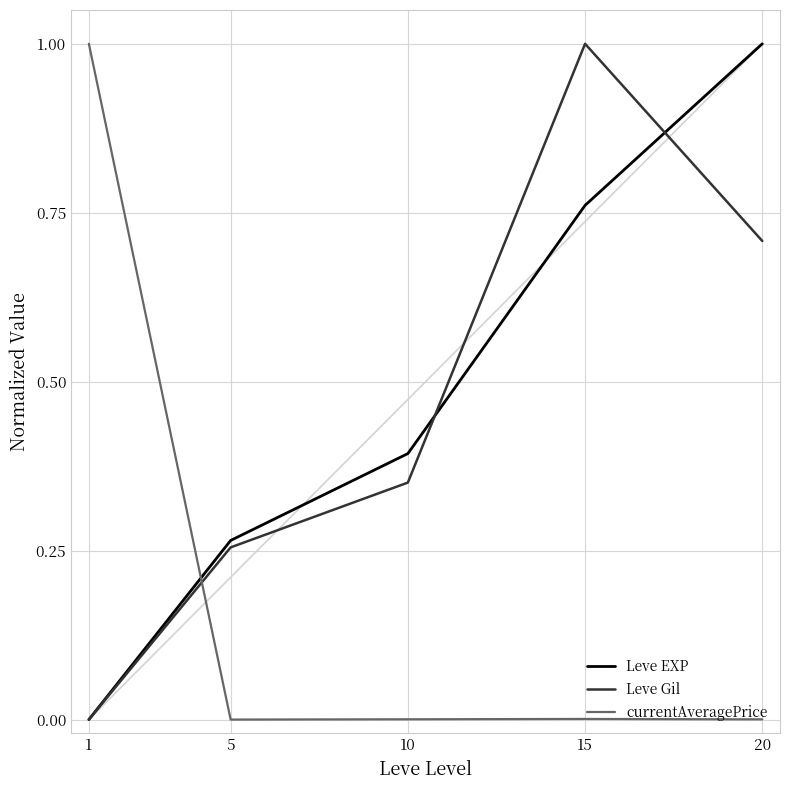

How many times do currentAveragePrice and Leve EXP cross each other?

1